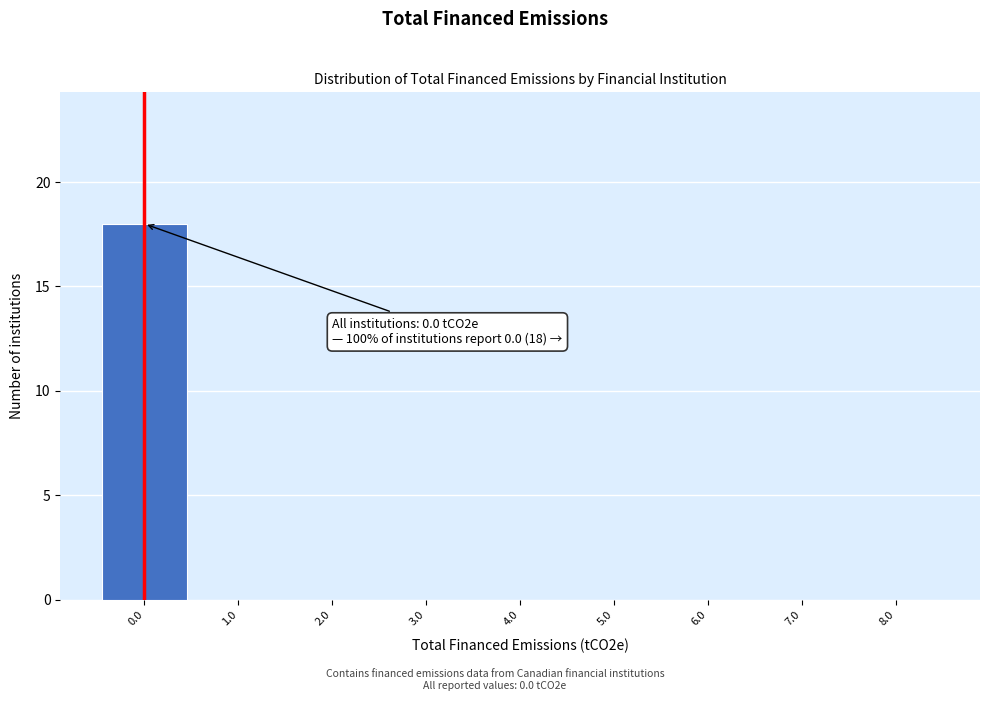

Over which range of the x-axis is the bar tallest?

-0.5 to 0.5